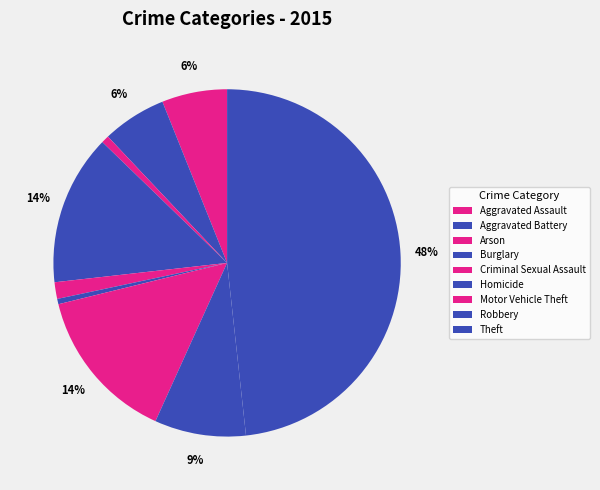

What is the change in value from Burglary to Homicide?

-245